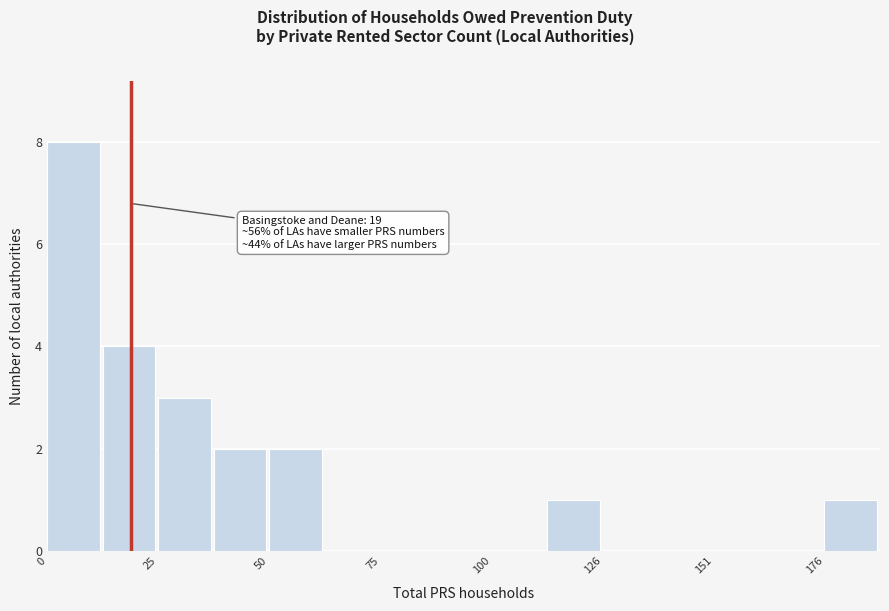

Around what value on the x-axis is the tallest bar? Give the approximate position of its centre, as read against the axis.

5